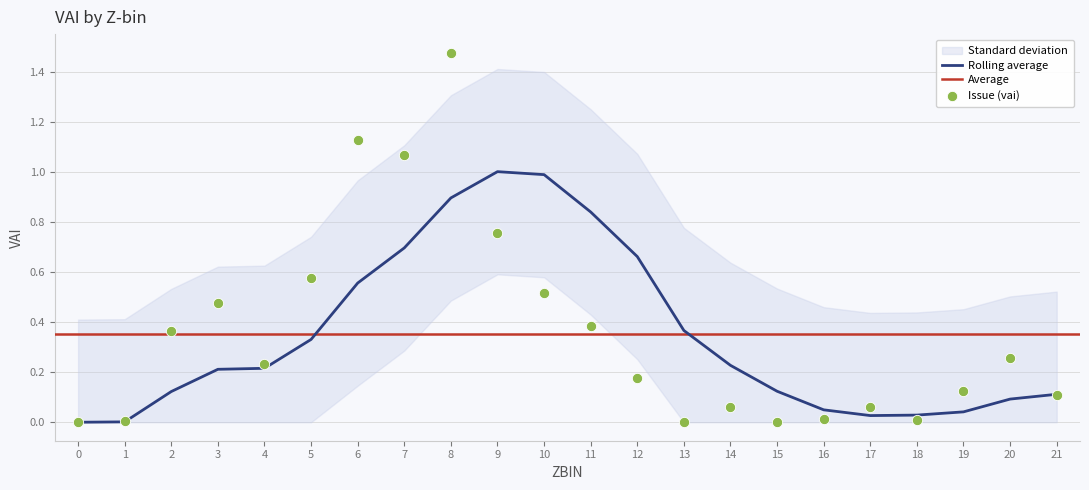

Which has a higher value, 9 or 15?

9